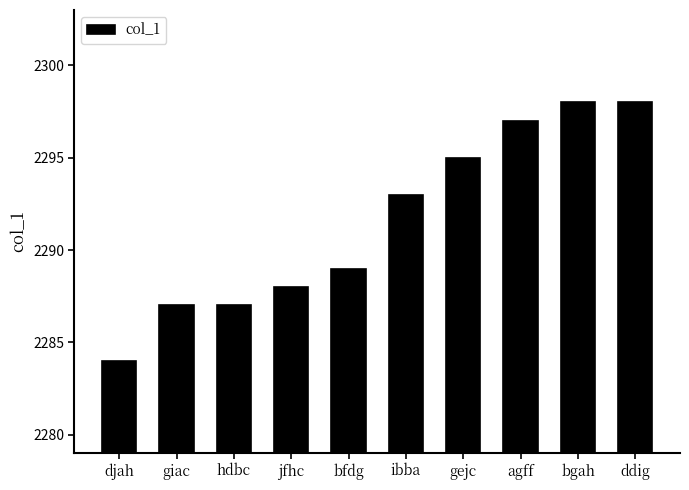

Read the value at jfhc.

2288